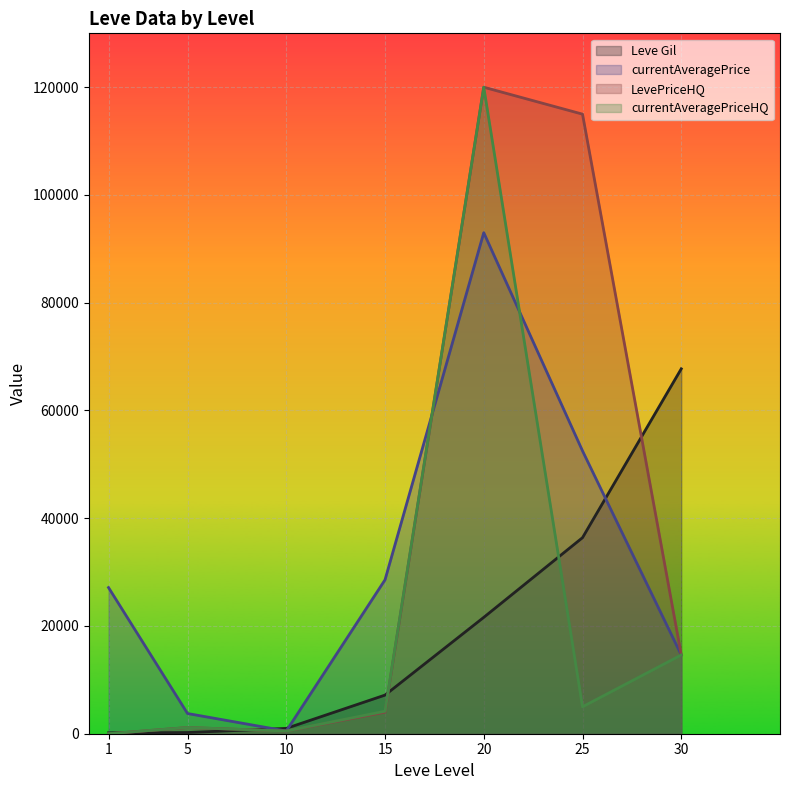

Which series has the largest total across all categories?

LevePriceHQ